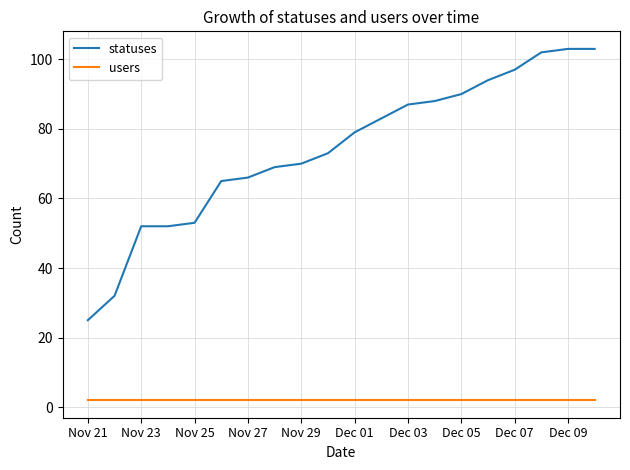

Does the chart have visible grid lines?

Yes